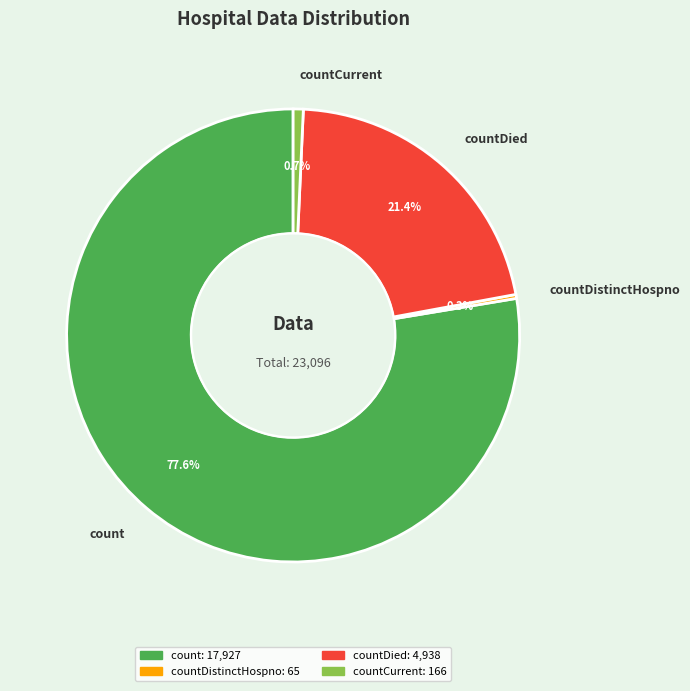

Do countCurrent and countDistinctHospno together represent more than half of the pie?

No